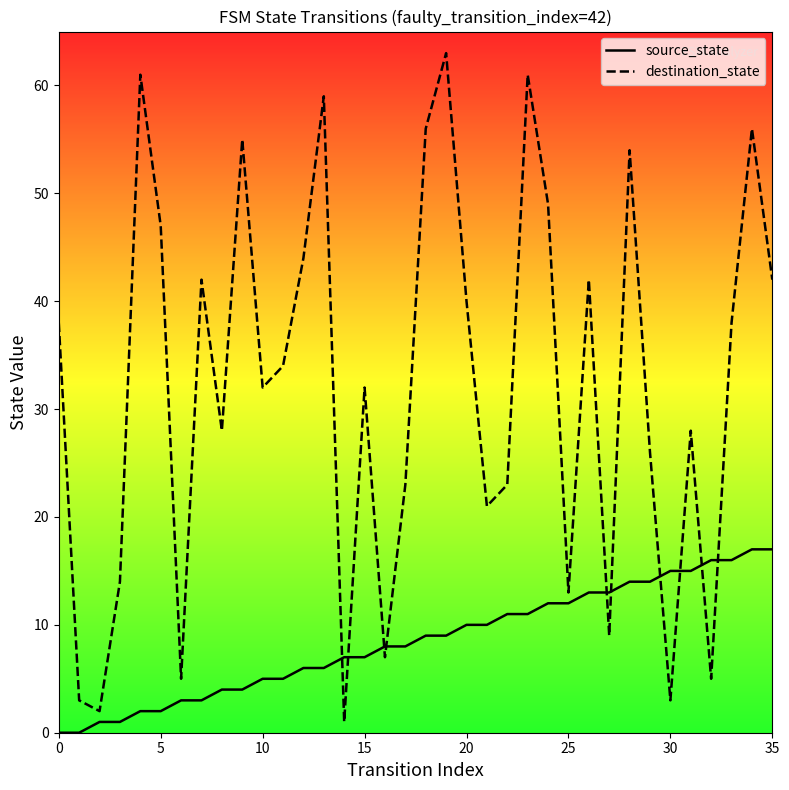

At how many categories does at least one series exceed 6?

33